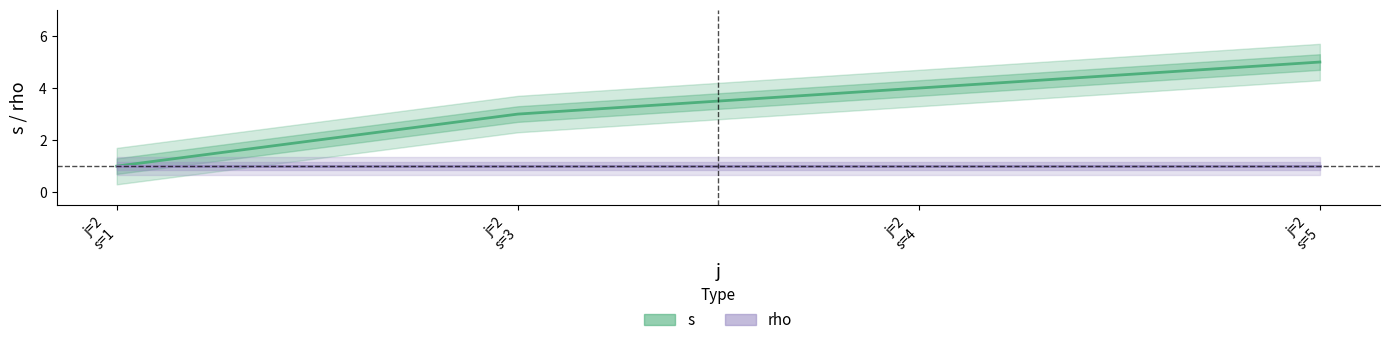

Where is the data nearest to the value 3?

2